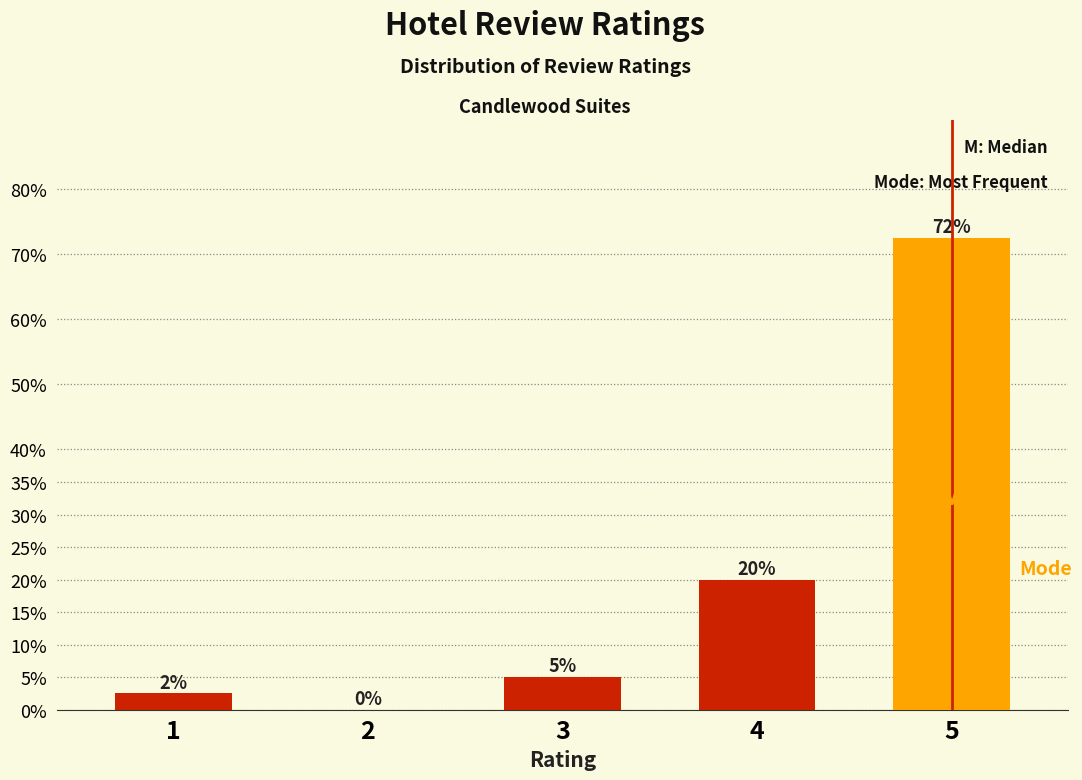

At which label is the value closest to 36?

4